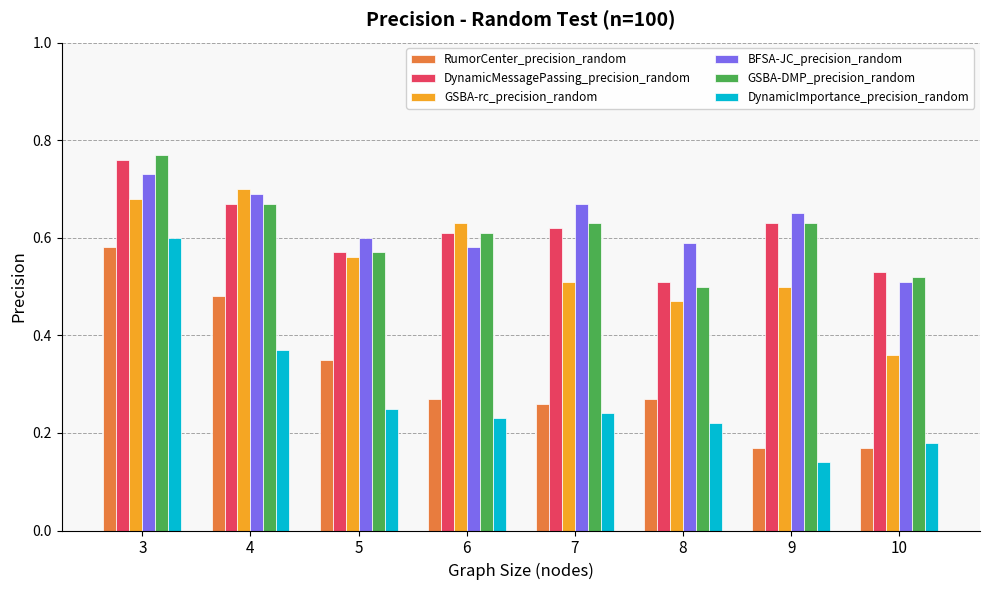

How many bars are there in total?

48